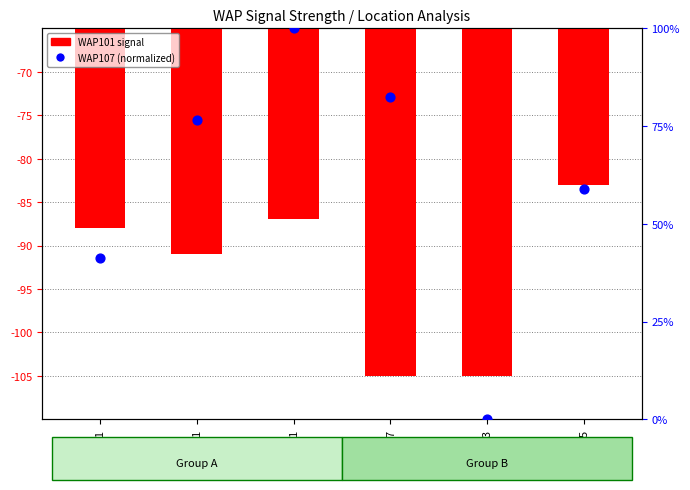

Which series has the widest spread of Y values?

WAP107 (normalized)